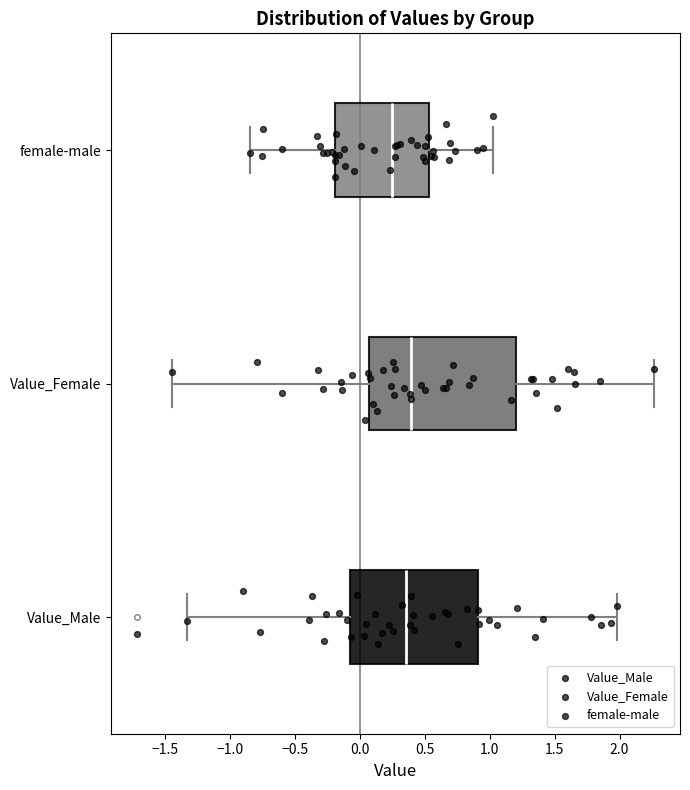

Which box is the widest, from its left edge to its right edge?

Value_Female